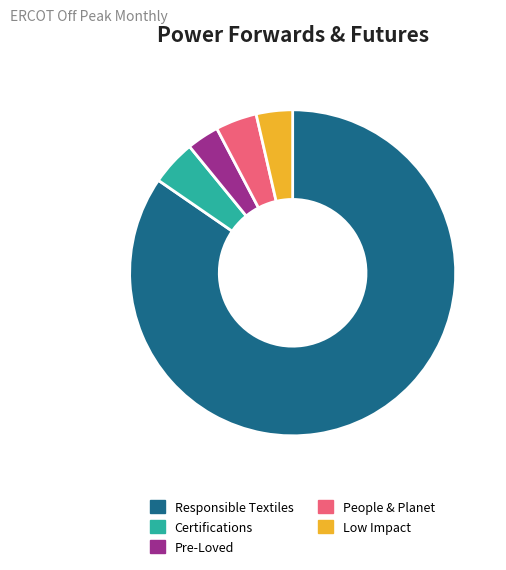

Does any single category account for the majority?

Yes